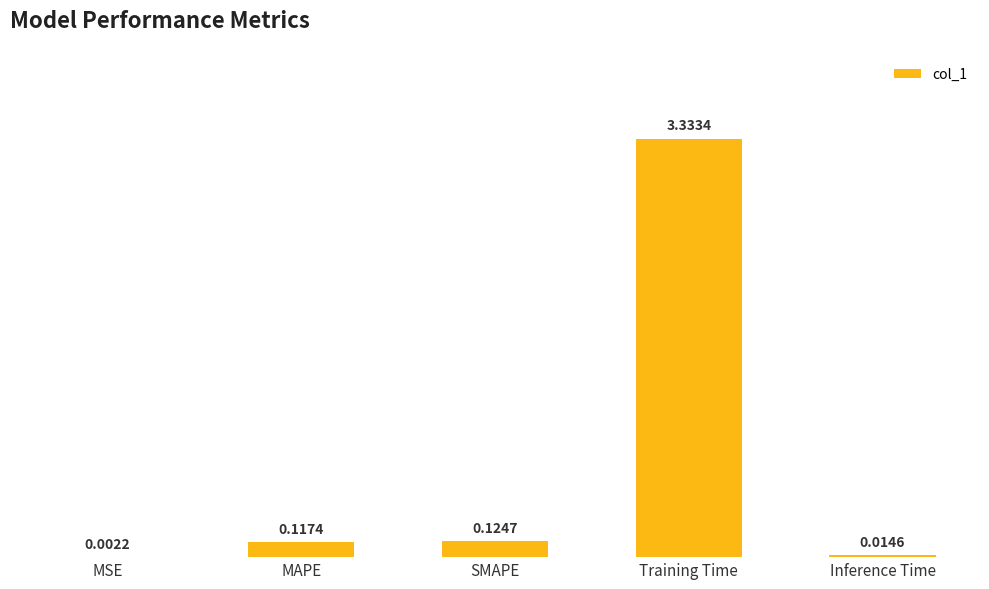

Where is the data nearest to the value 1?

SMAPE